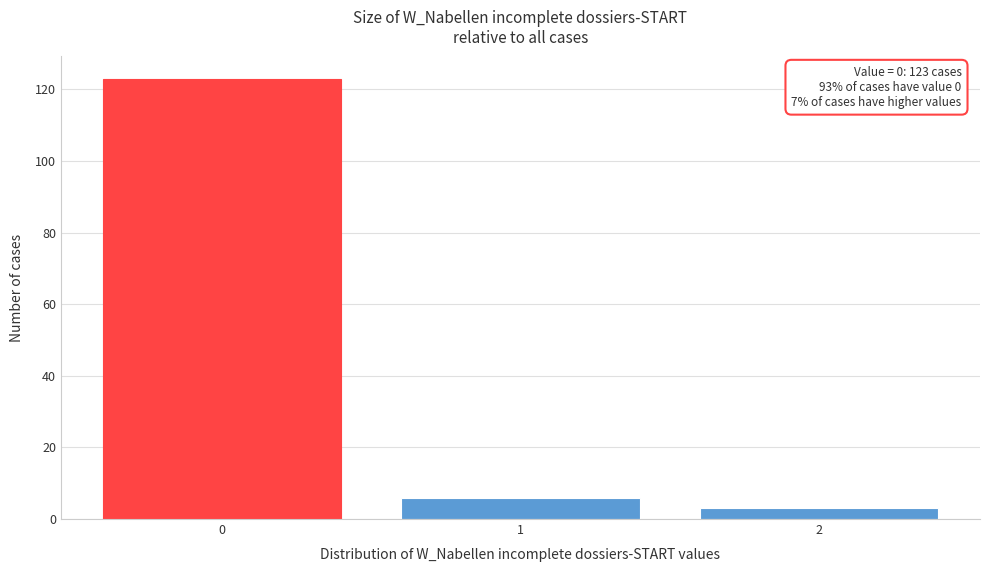

Over which range of the x-axis is the bar tallest?

-0.5 to 0.5